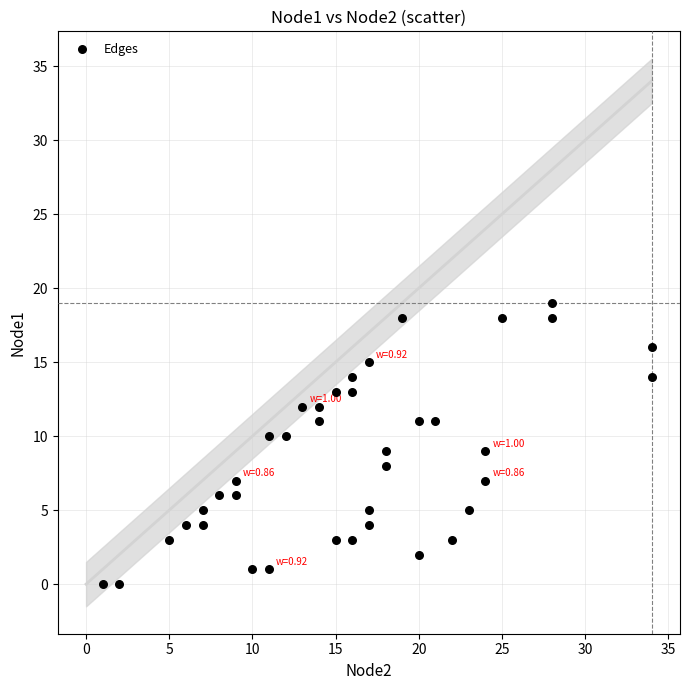

What is the range of Y values (max minus min)?

19